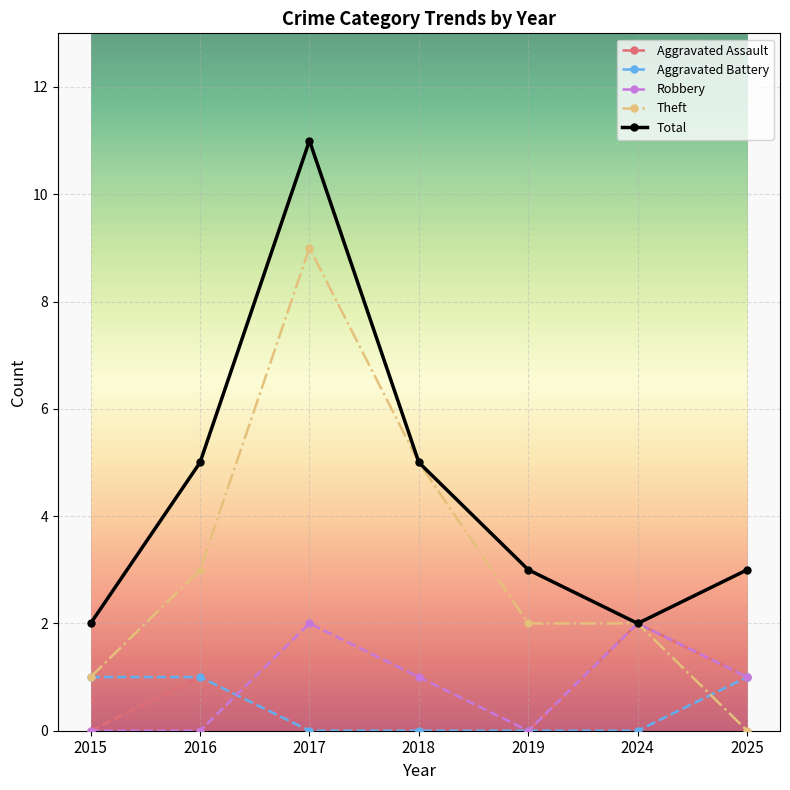

Reading left to right, list all the values displayed in this chart.

Aggravated Assault: 0	1	0	0	0	2	1
Aggravated Battery: 1	1	0	0	0	0	1
Robbery: 0	0	2	1	0	2	1
Theft: 1	3	9	5	2	2	0
Total: 2	5	11	5	3	2	3